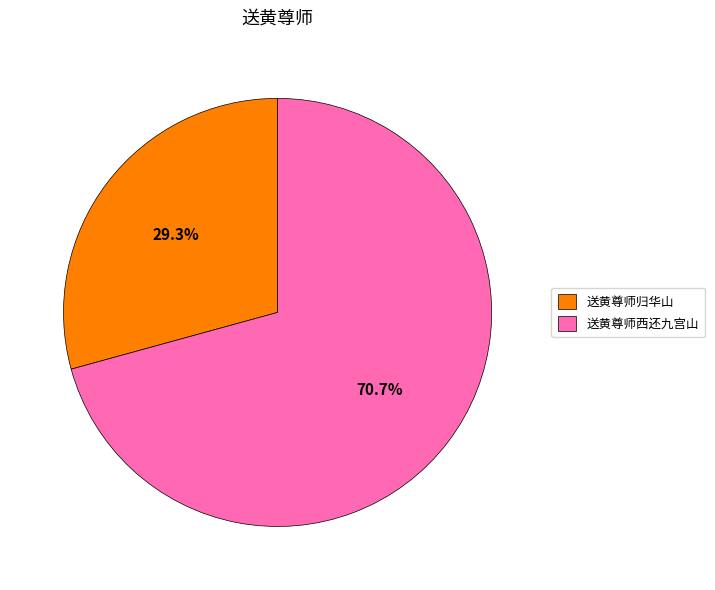

How many segments does this pie chart have?

2